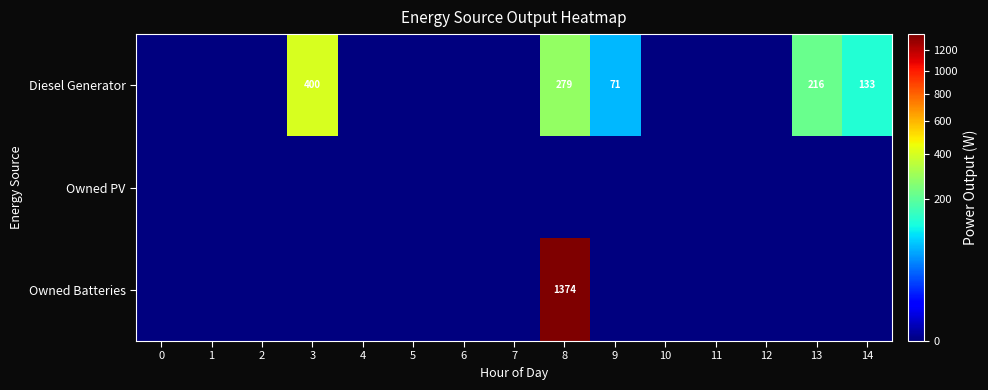

Which category has the highest value in the Owned Batteries series?

8